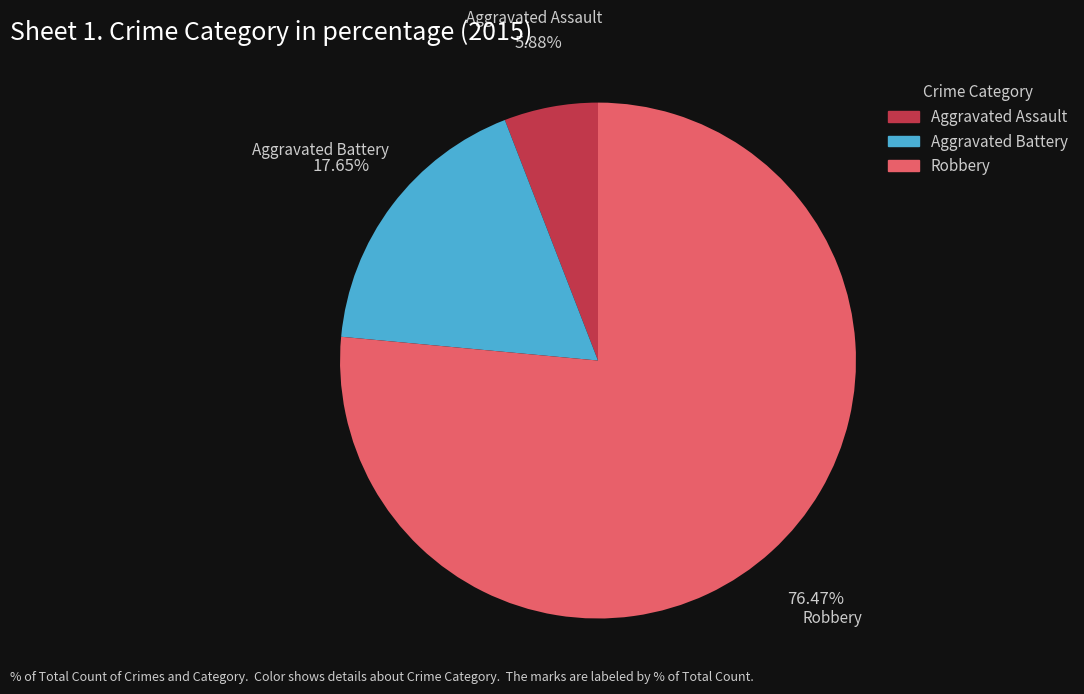

To the nearest percent, what is the combined percentage of Robbery and Aggravated Assault?

82%